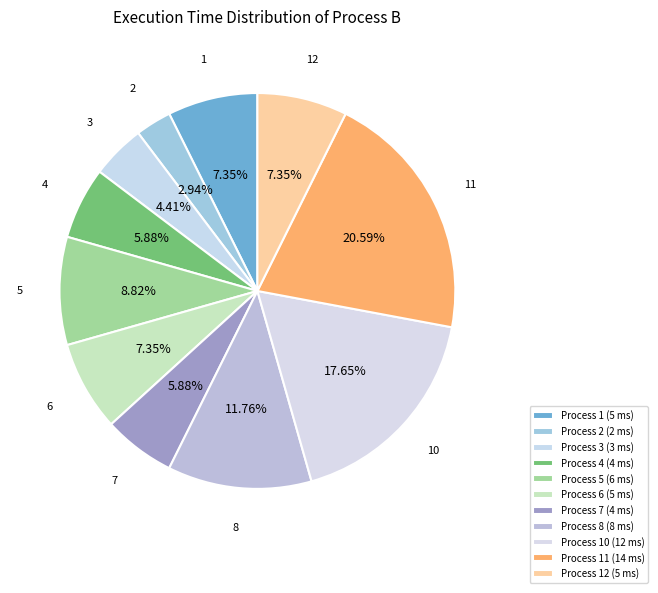

How many segments does this pie chart have?

11